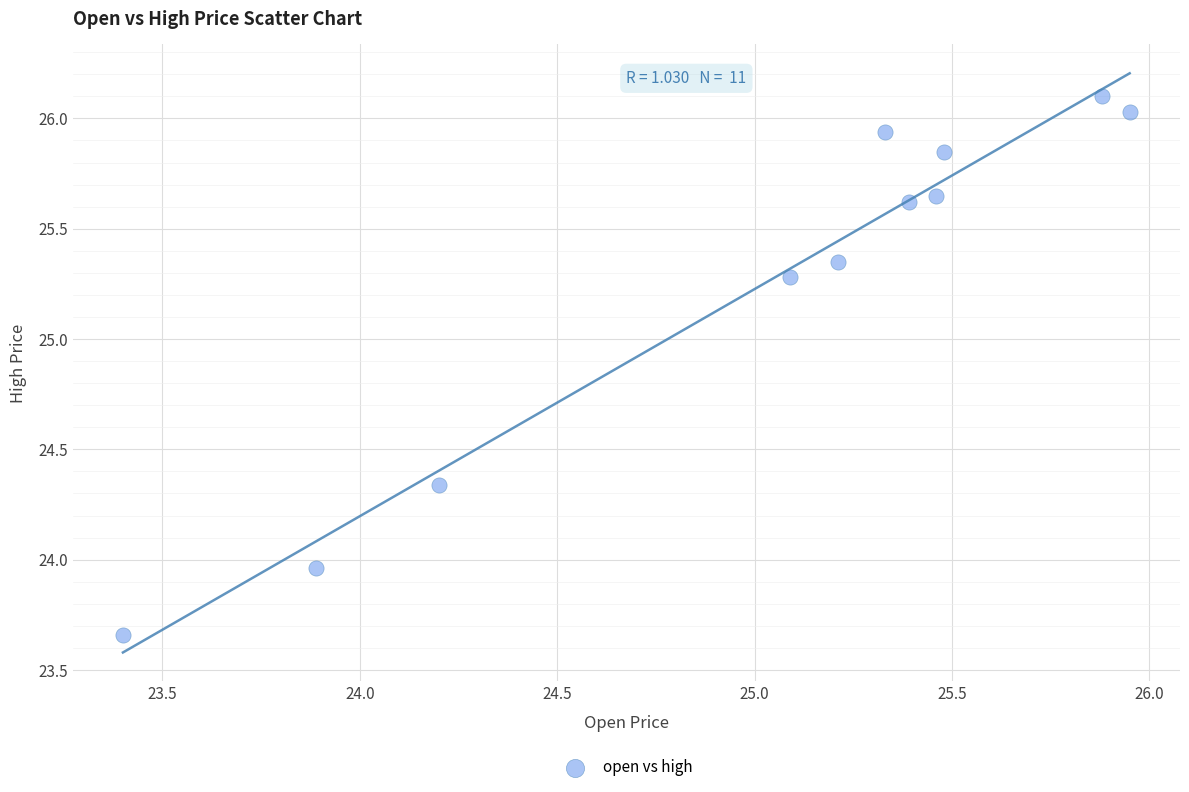

What is the range of X values (max minus min)?

2.6